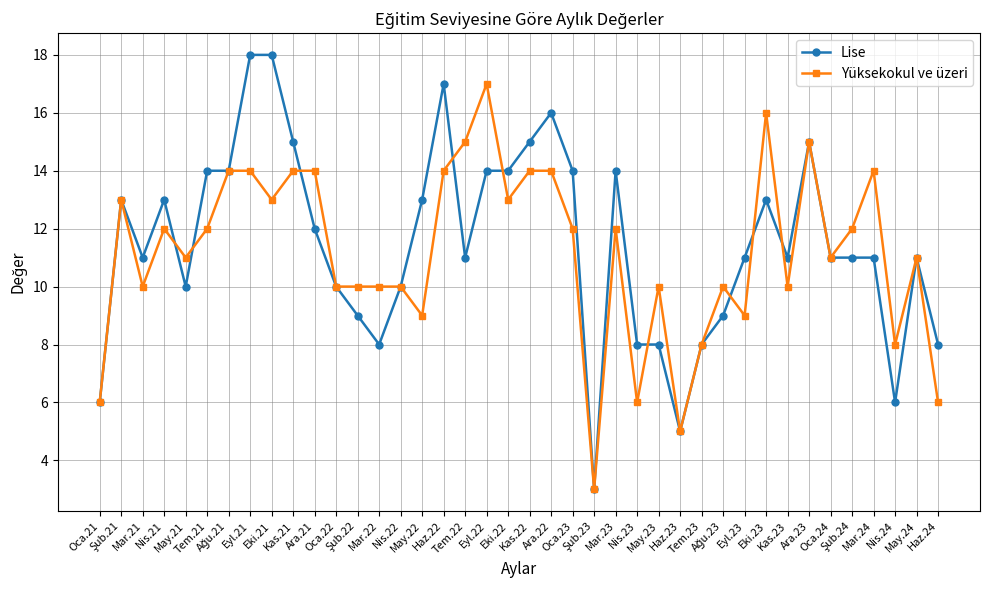

Count the number of data series in this chart.

2